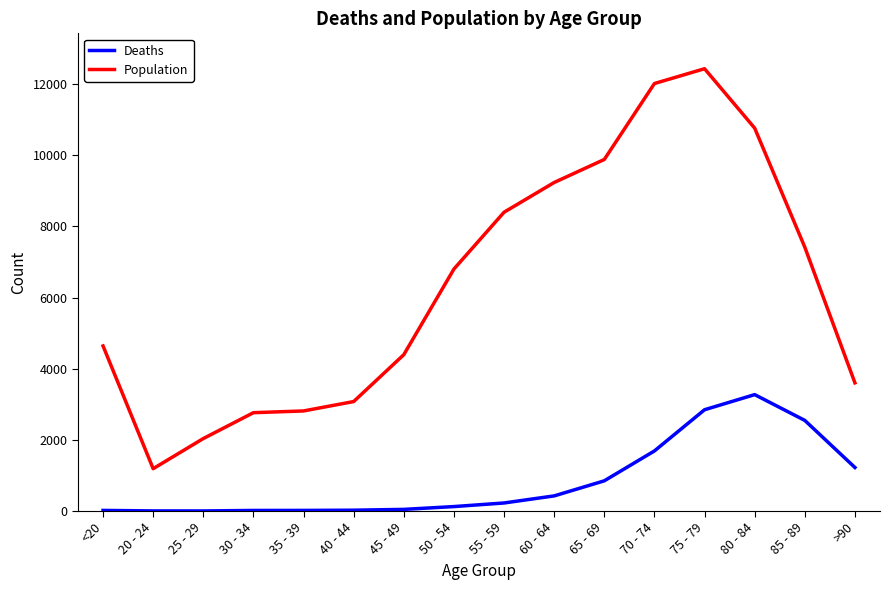

What is the total value across all series at 55 - 59?

8627